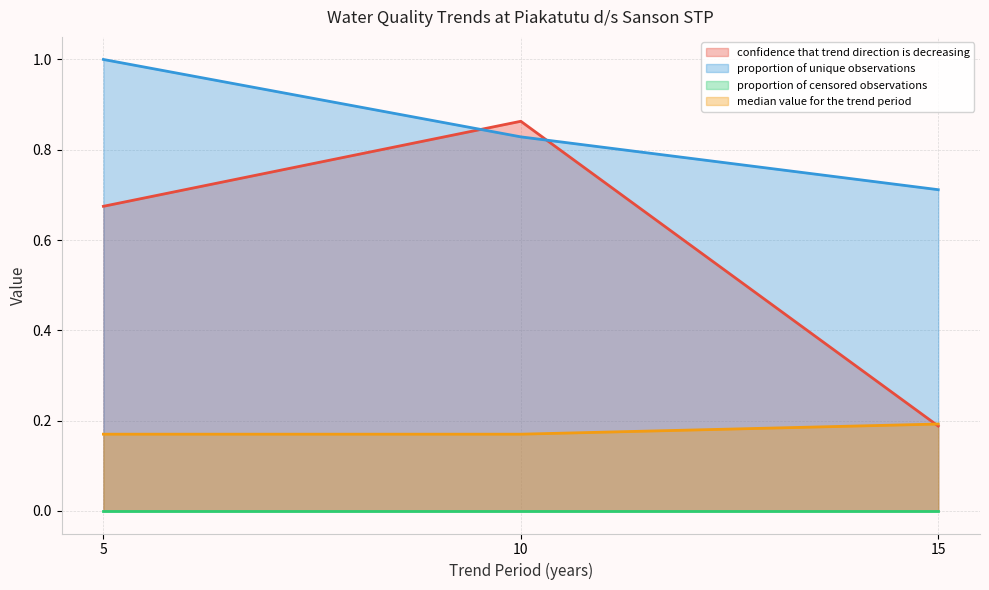

Which has a higher value, 15 or 5?

5